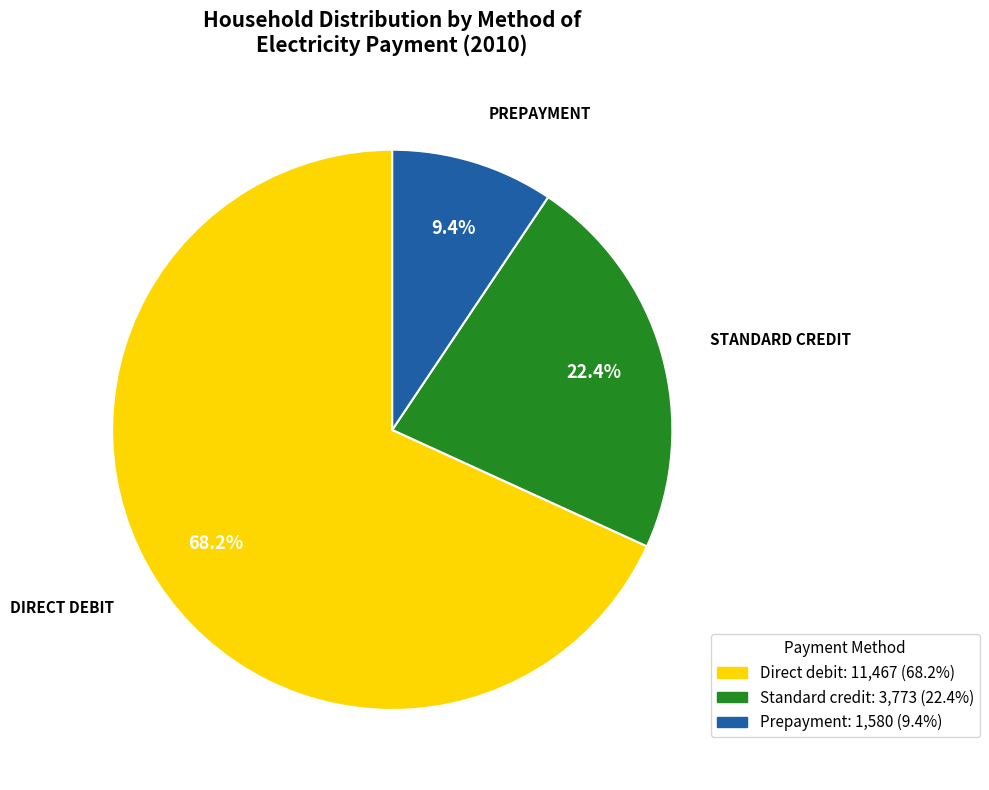

To the nearest percent, what is the average slice percentage?

33%